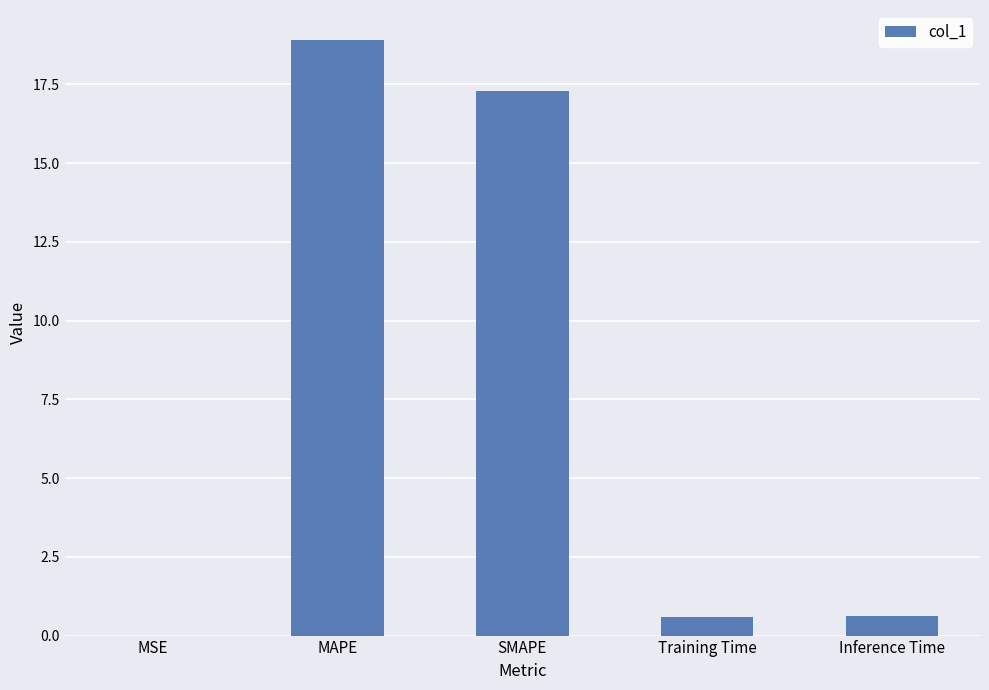

Which category has the highest value across all series?

MAPE